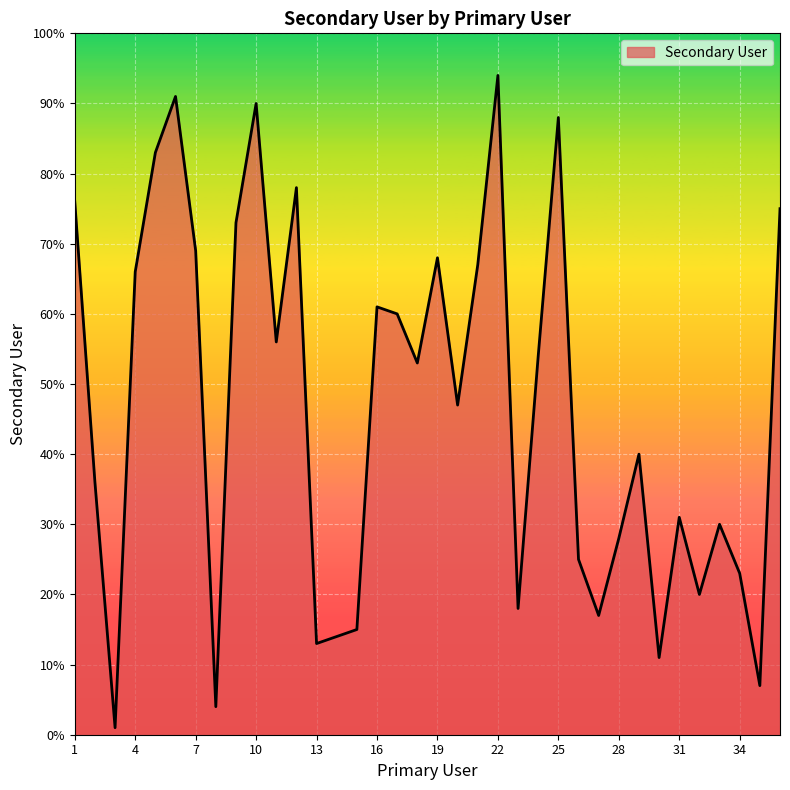

What is the greatest value displayed?

94